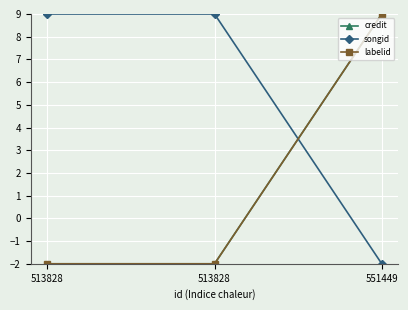

What is the total value across all series at 513828?

5